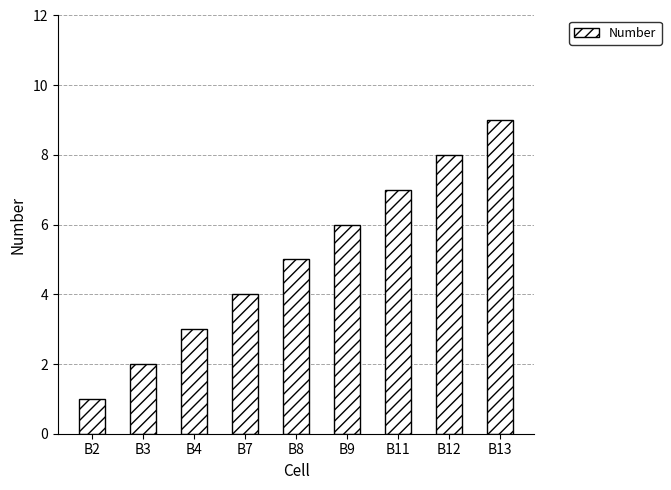

What is the sum of all values?

45